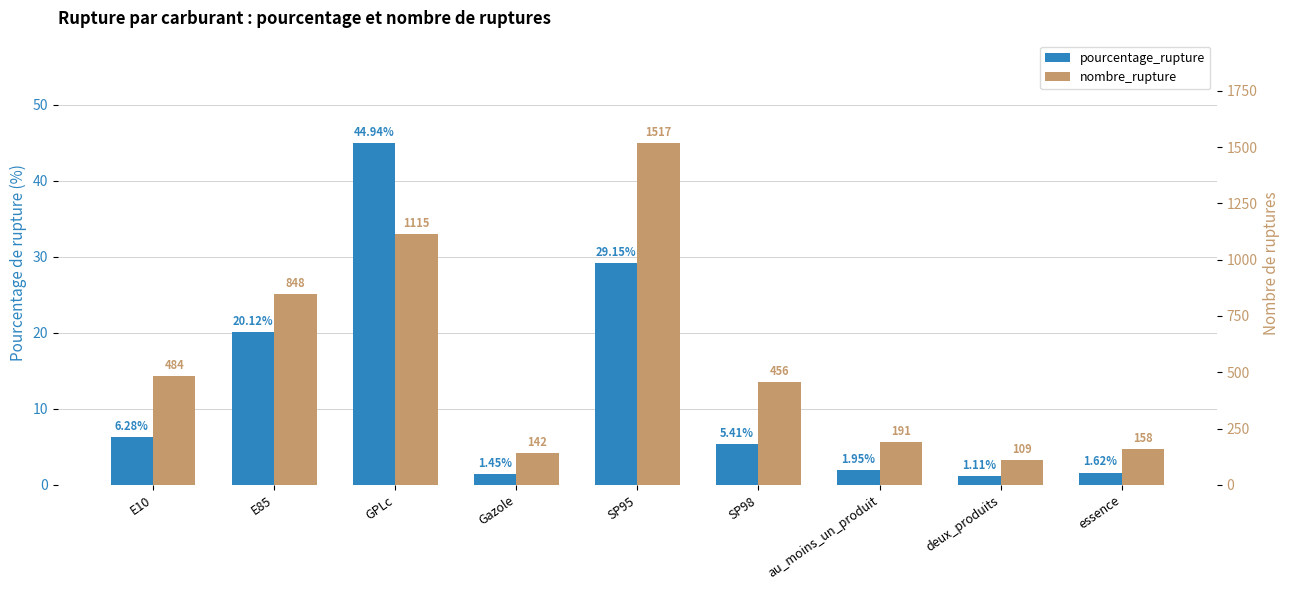

Does the chart contain stacked bars?

No